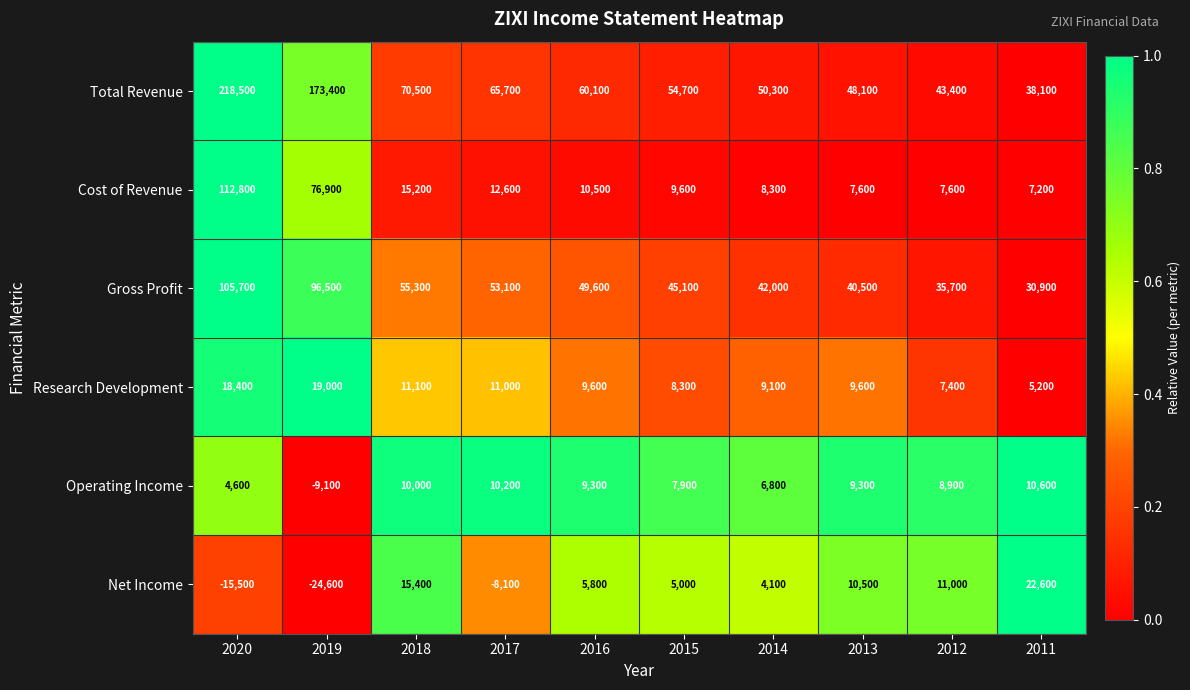

What is the spread (max minus min) of values at 2013?

40500